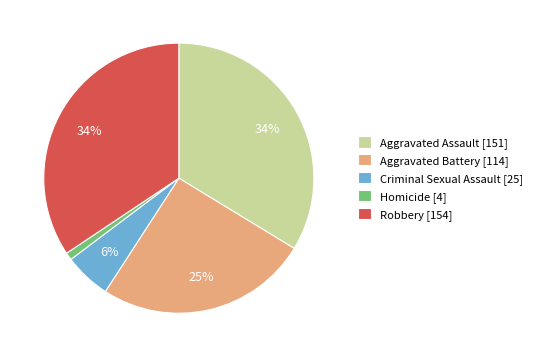

To the nearest percent, what is the average slice percentage?

20%